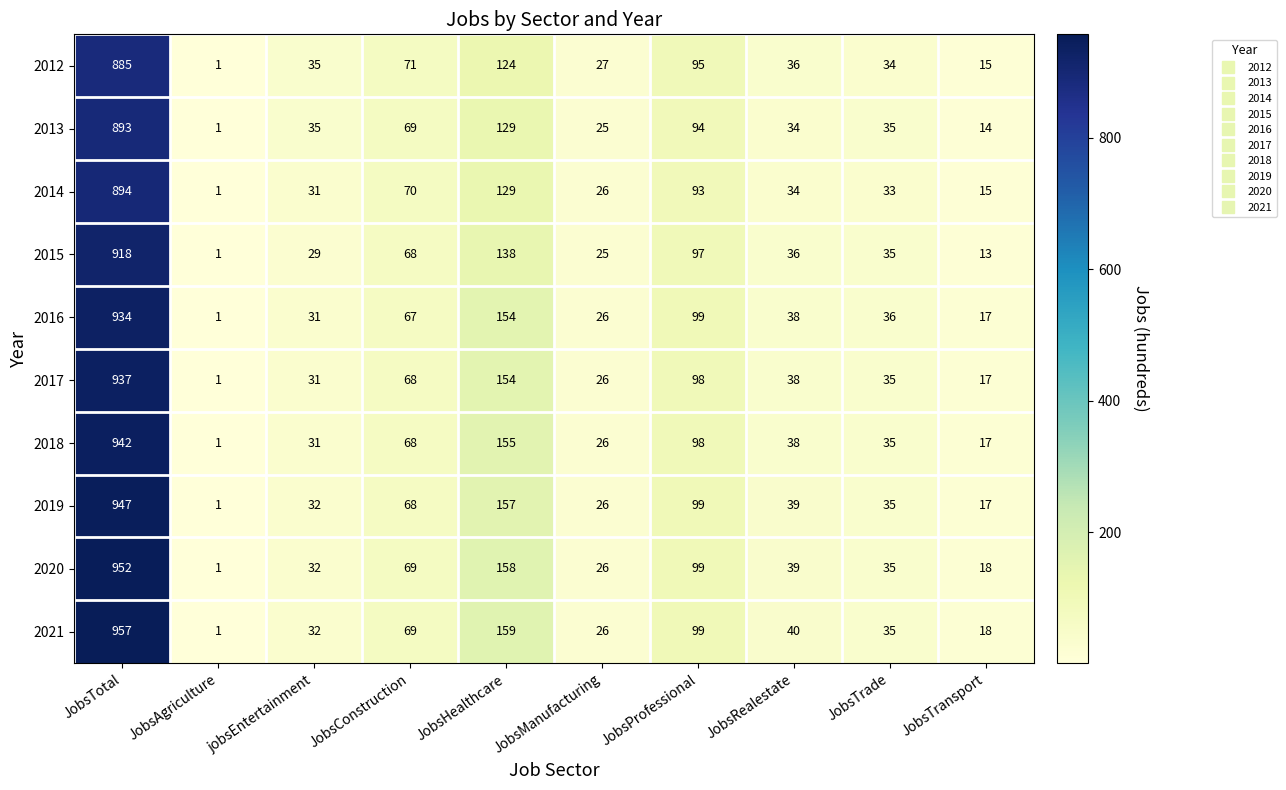

Count the number of categories in the chart.

10